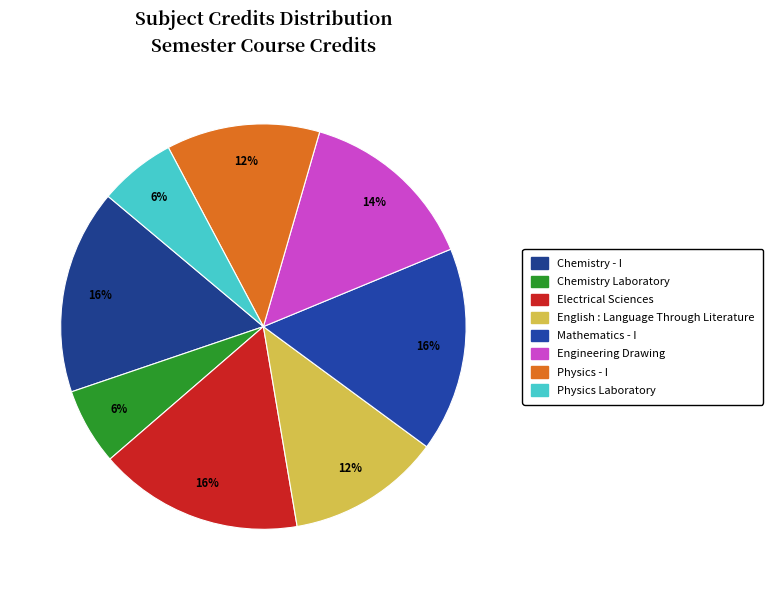

Which has a higher value, Physics - I or Chemistry - I?

Chemistry - I